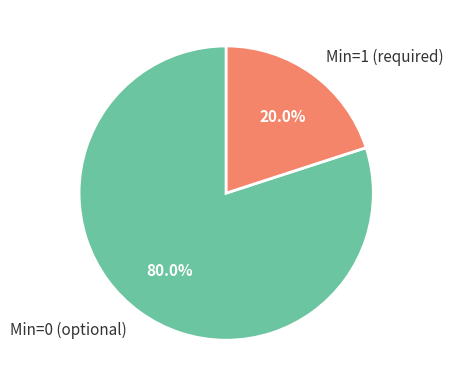

How many slices are in this pie chart?

2